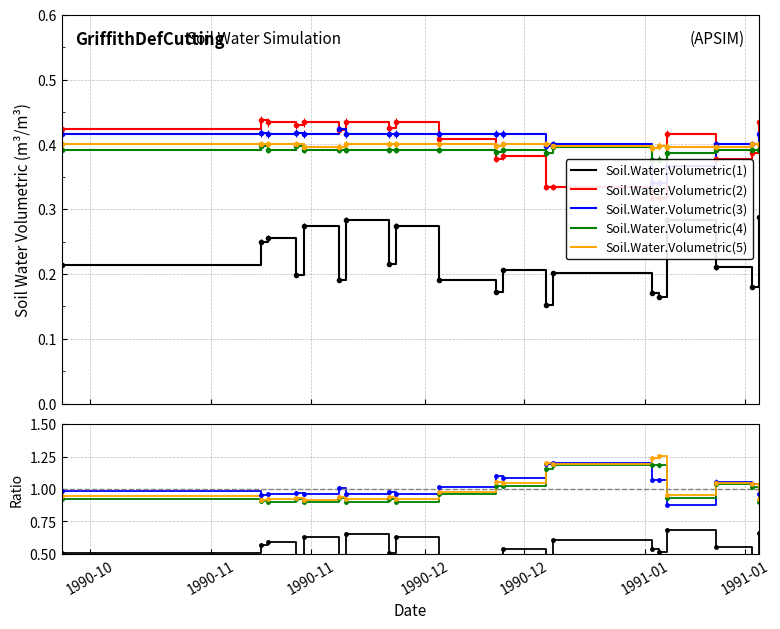

How many lines are shown in the chart?

5